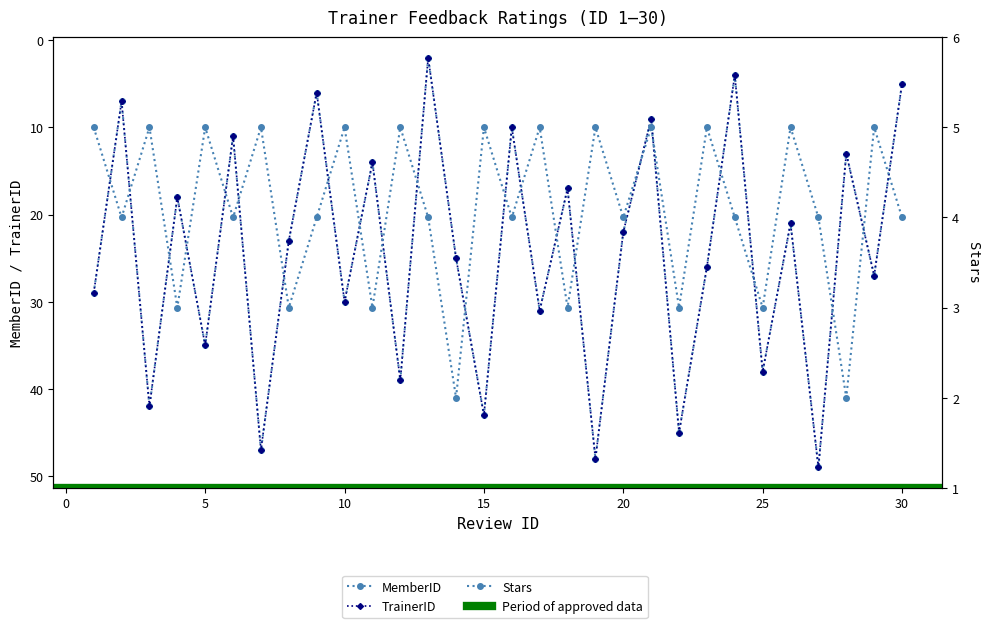

The Stars series shows 9 at 20. True or false?

False